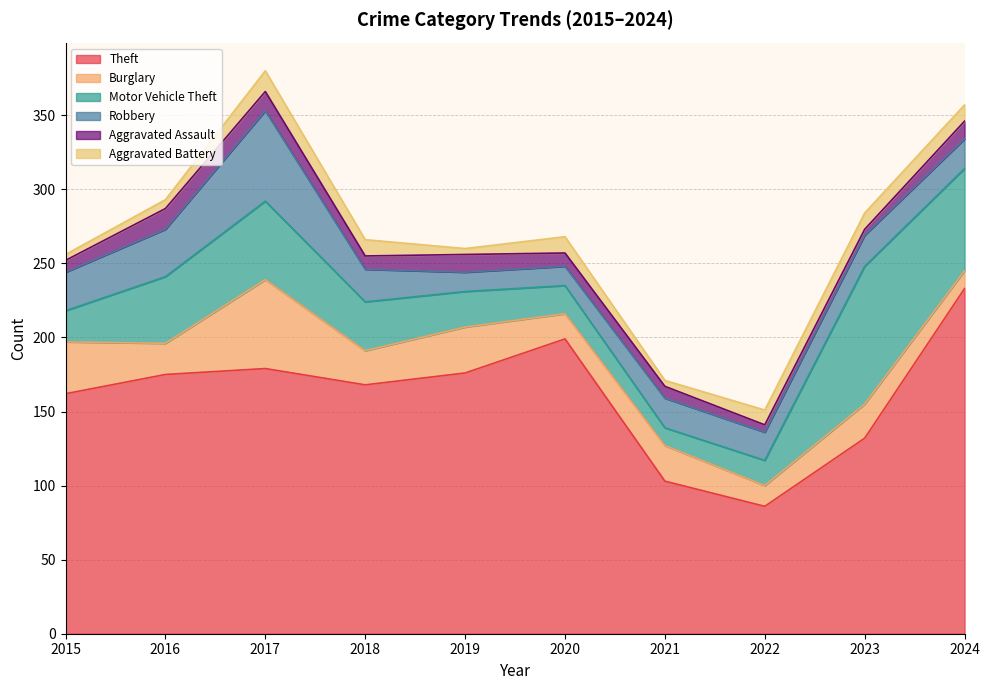

At 2020, list the series in order from largest to smallest.

Theft, Motor Vehicle Theft, Burglary, Robbery, Aggravated Battery, Aggravated Assault